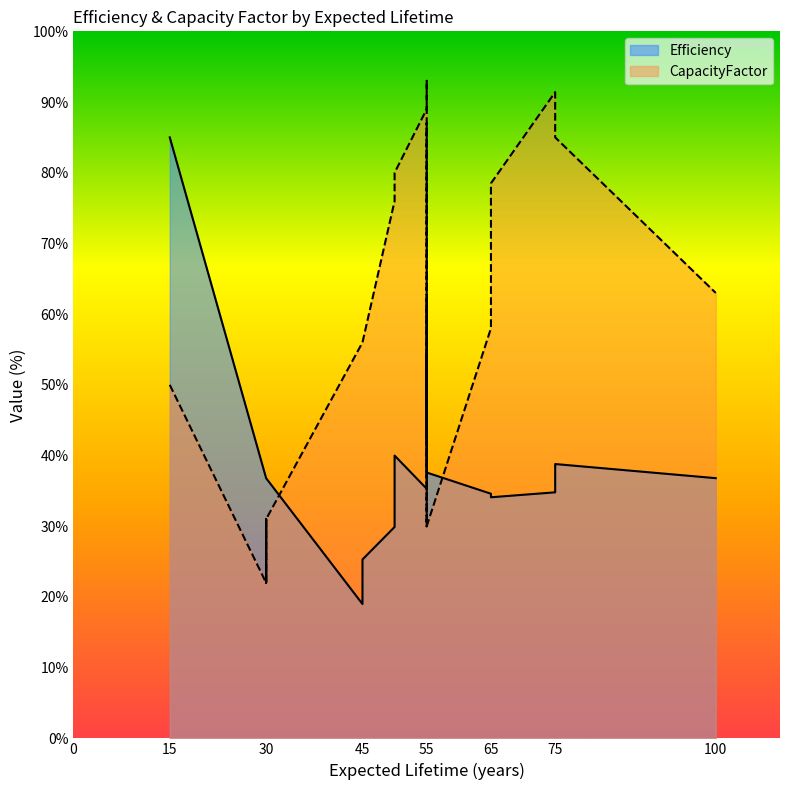

At how many categories does at least one series exceed 39?

19